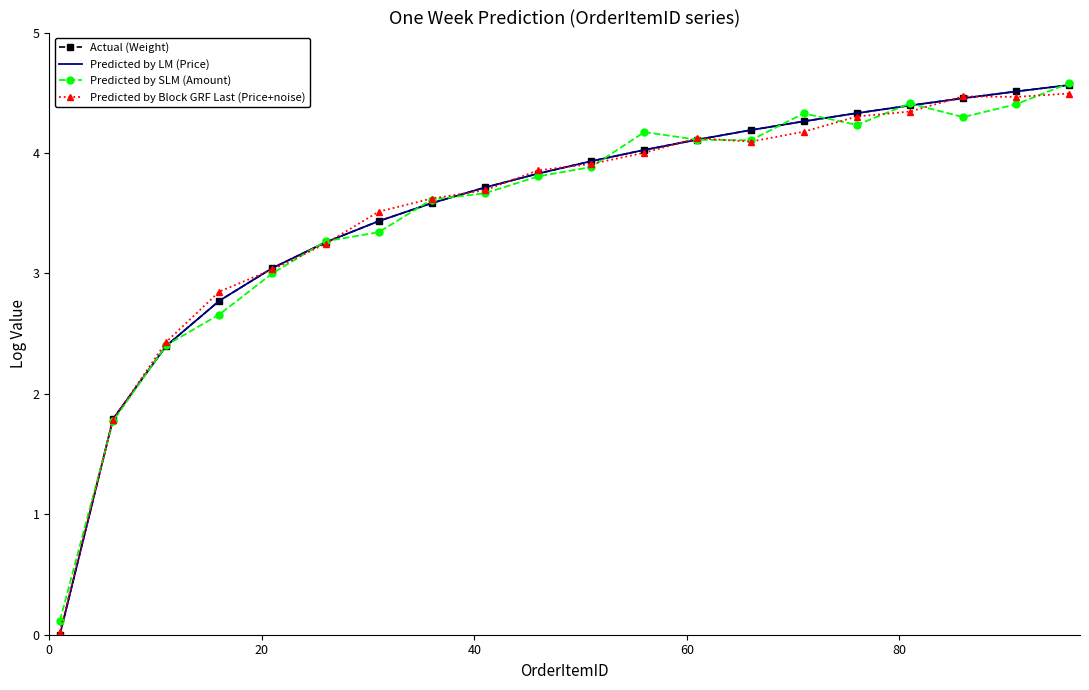

What are all the series names shown in the legend?

Actual (Weight), Predicted by LM (Price), Predicted by SLM (Amount), Predicted by Block GRF Last (Price+noise)